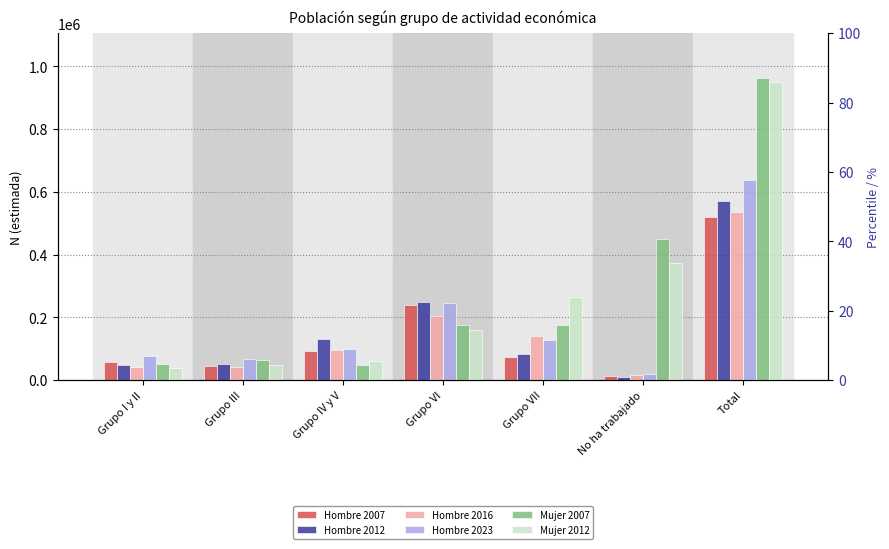

Which series has the largest total across all categories?

Mujer 2007